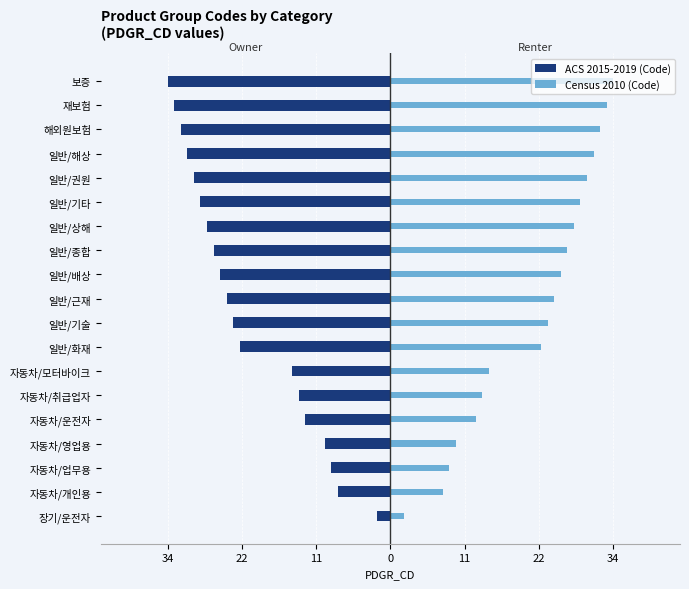

Rank the series by their maximum value, from lowest to highest.

ACS 2015-2019 (Code), Census 2010 (Code)